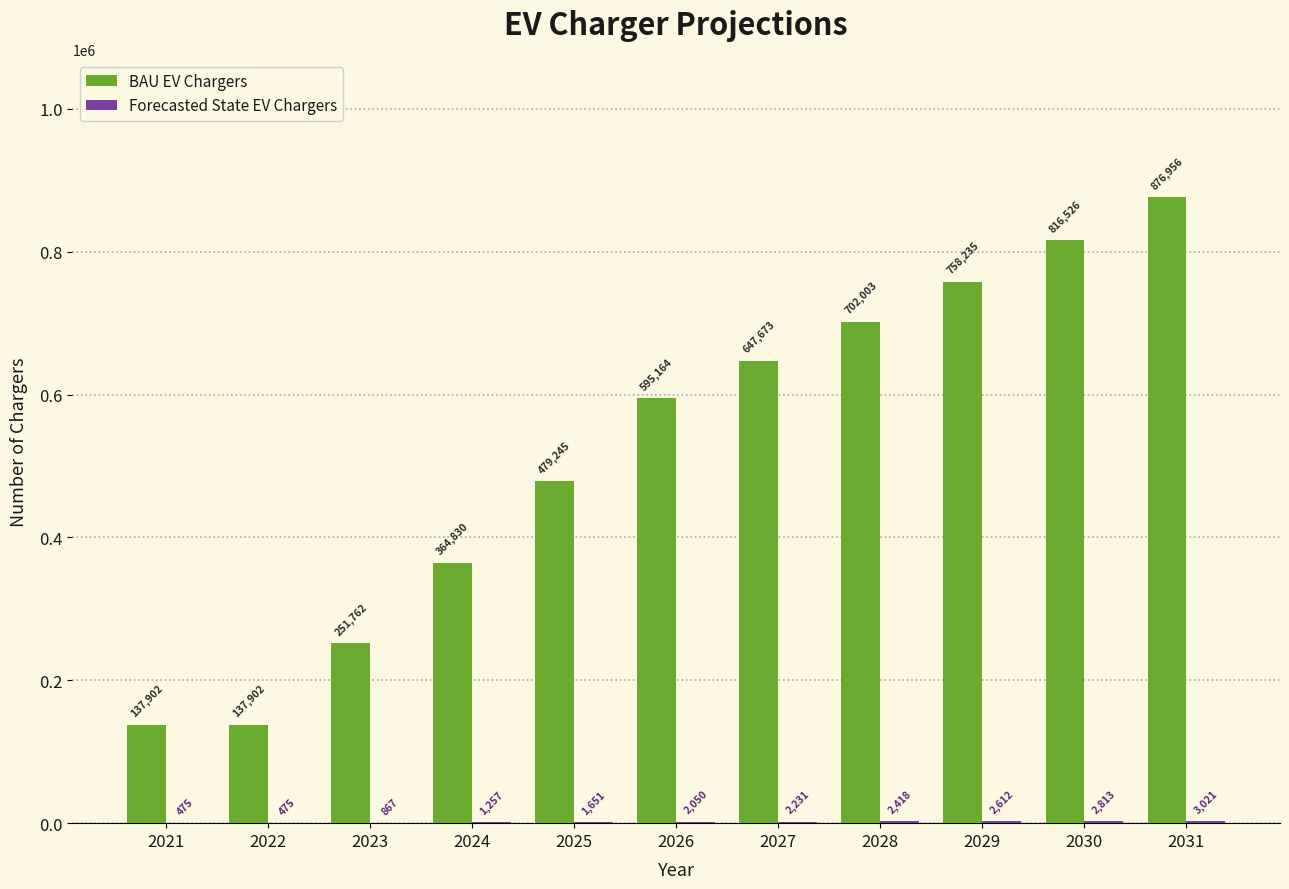

Count the number of data series in this chart.

2